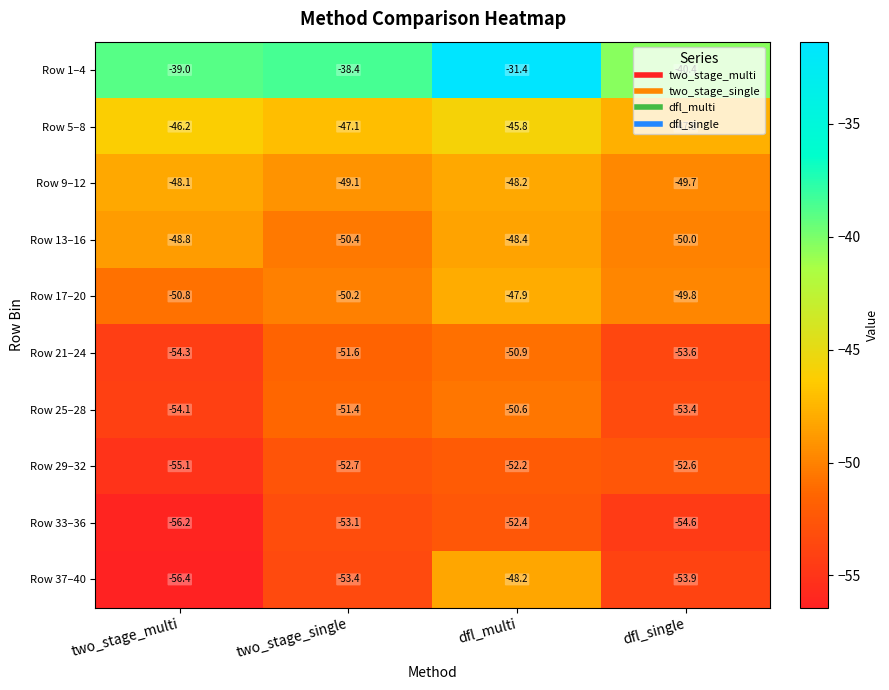

What is the maximum value shown in the chart?

-31.4